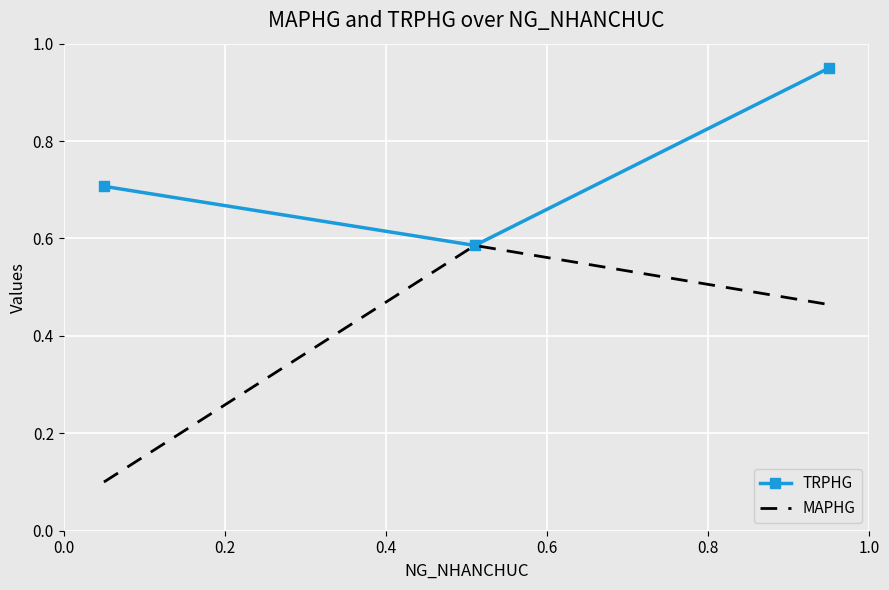

At how many categories does at least one series exceed 0?

3